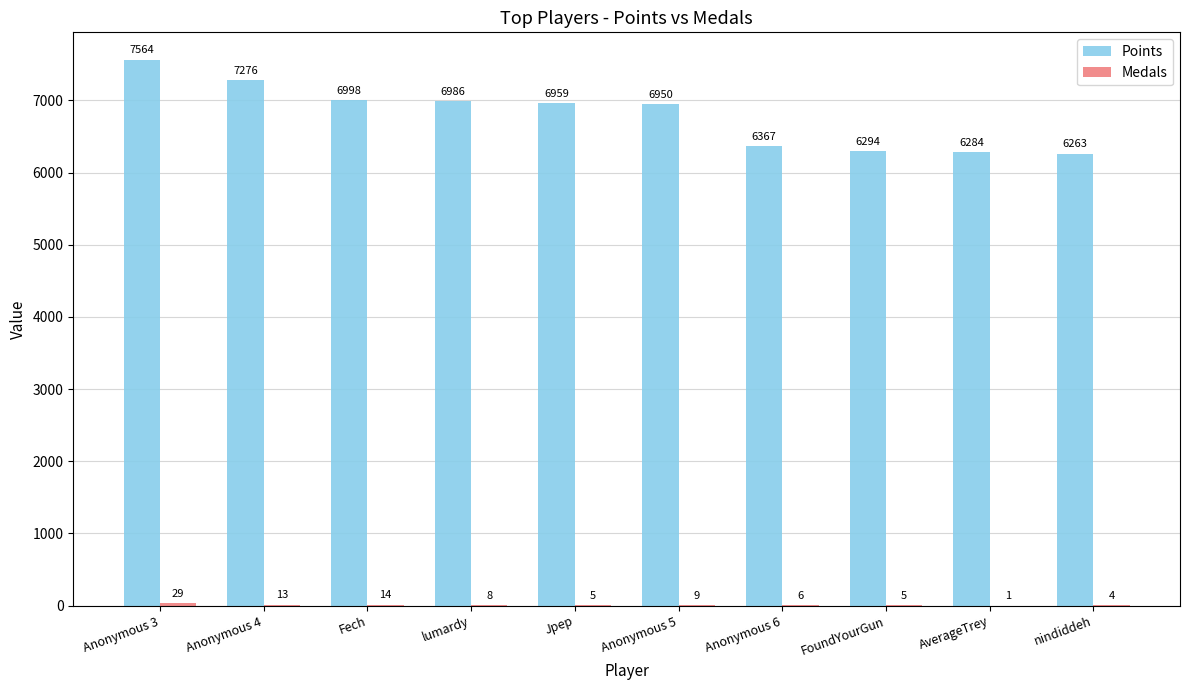

What is the sum of the Points values at Anonymous 5 and FoundYourGun?

13244